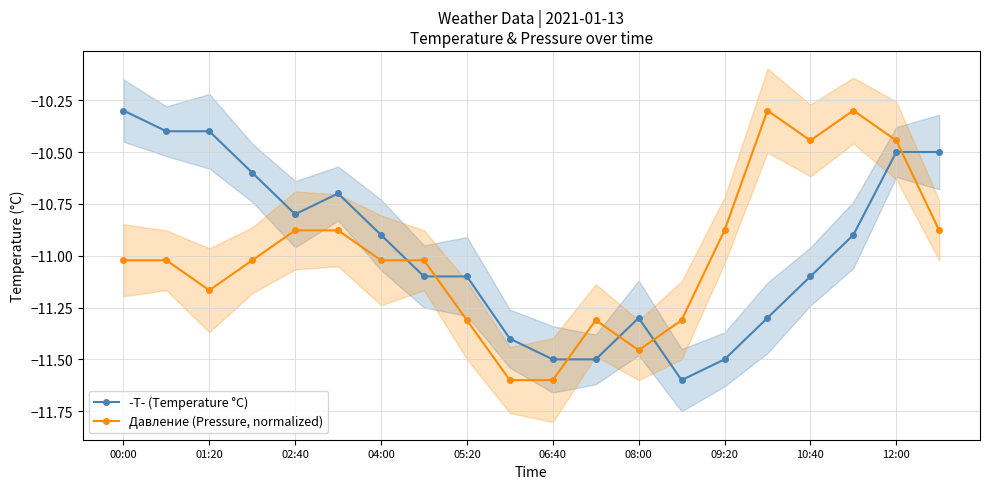

What is the maximum value for Давление (Pressure, normalized)?

-10.3